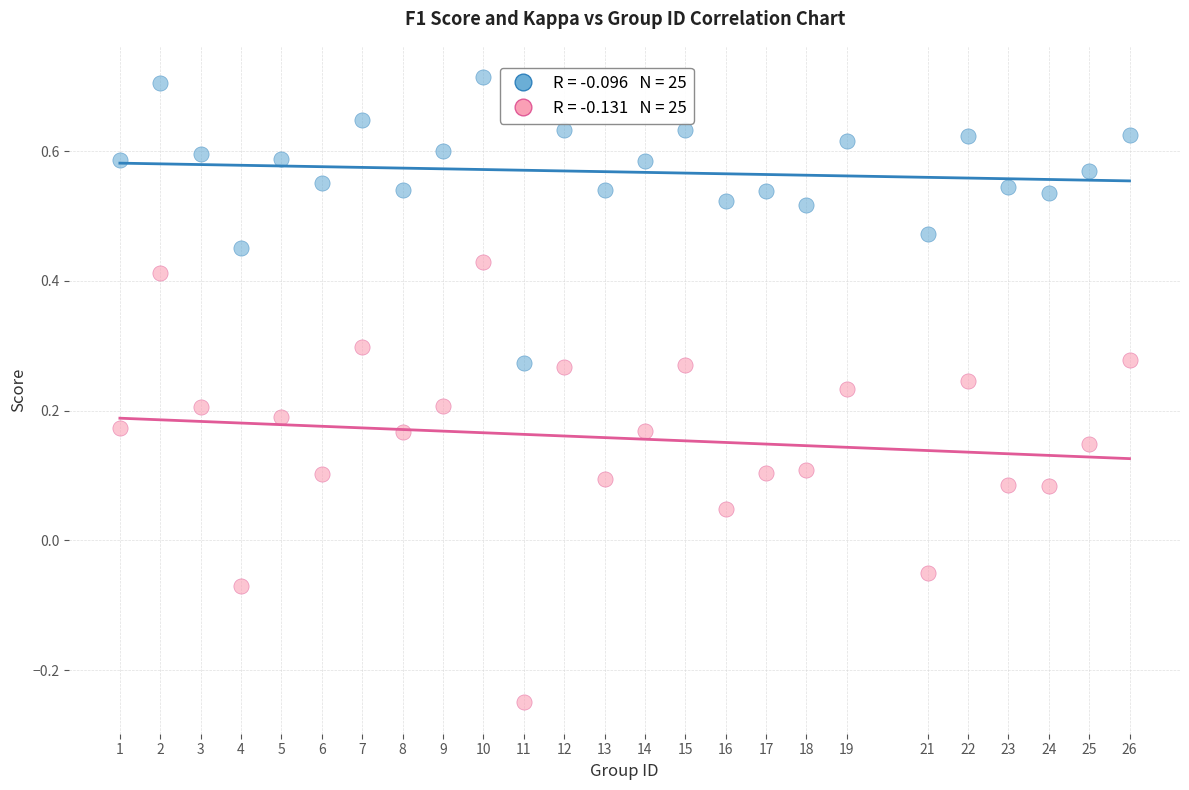

Across all data points, what is the range of Y values (max minus min)?

1.0